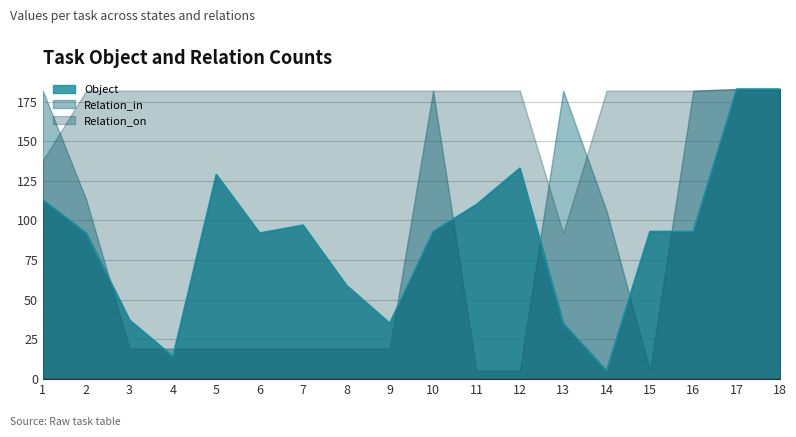

The Relation_on series shows 182 at 7. True or false?

True